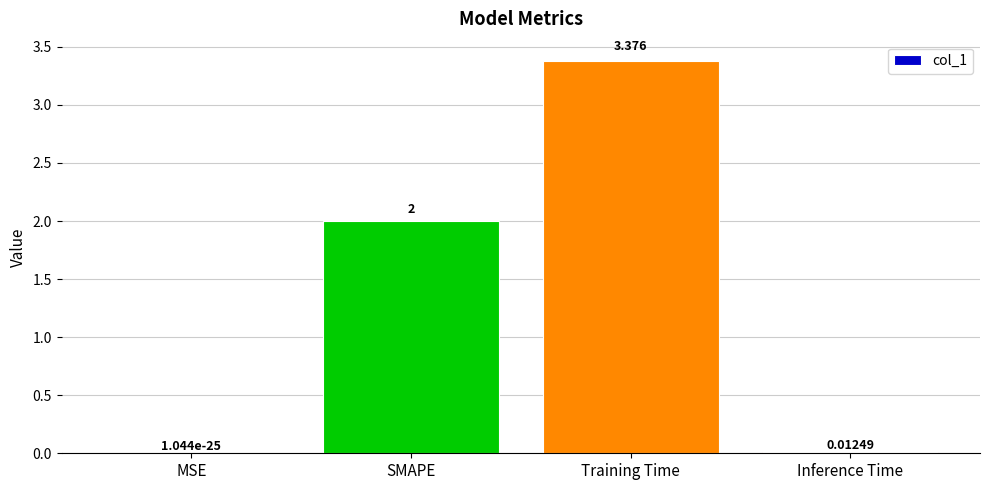

Are the bars horizontal?

No